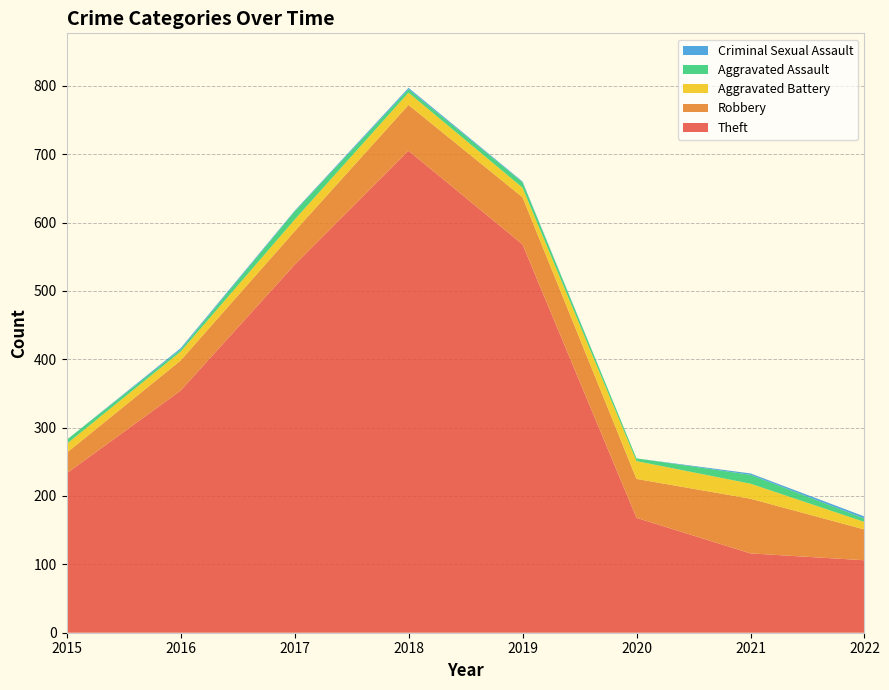

Reading left to right, list all the values displayed in this chart.

Theft: 2015=233	2016=354	2017=538	2018=705	2019=568	2020=168	2021=116	2022=106
Robbery: 2015=30	2016=44	2017=49	2018=67	2019=69	2020=57	2021=80	2022=45
Aggravated Battery: 2015=13	2016=13	2017=17	2018=18	2019=14	2020=26	2021=22	2022=11
Aggravated Assault: 2015=6	2016=3	2017=12	2018=5	2019=8	2020=4	2021=13	2022=5
Criminal Sexual Assault: 2015=0	2016=2	2017=1	2018=2	2019=1	2020=0	2021=2	2022=3